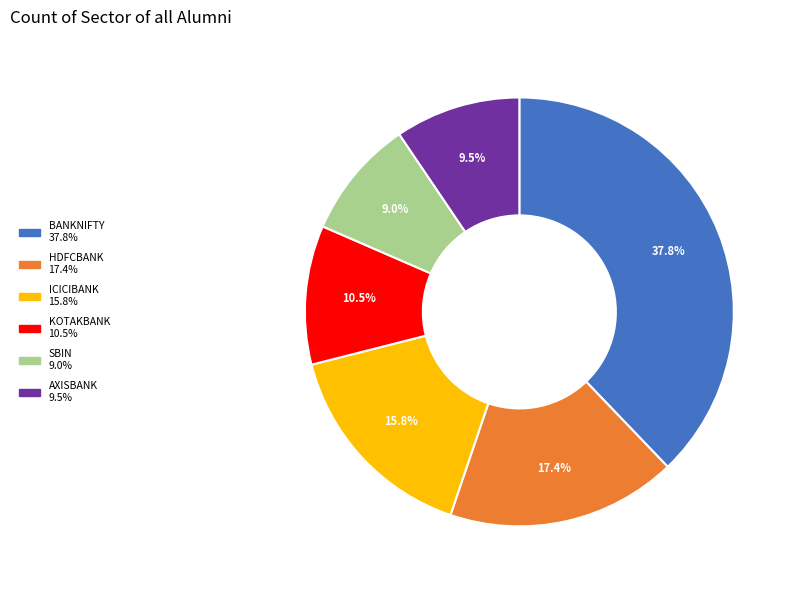

To the nearest percent, what is the difference between the largest and smallest slice percentages?

29%